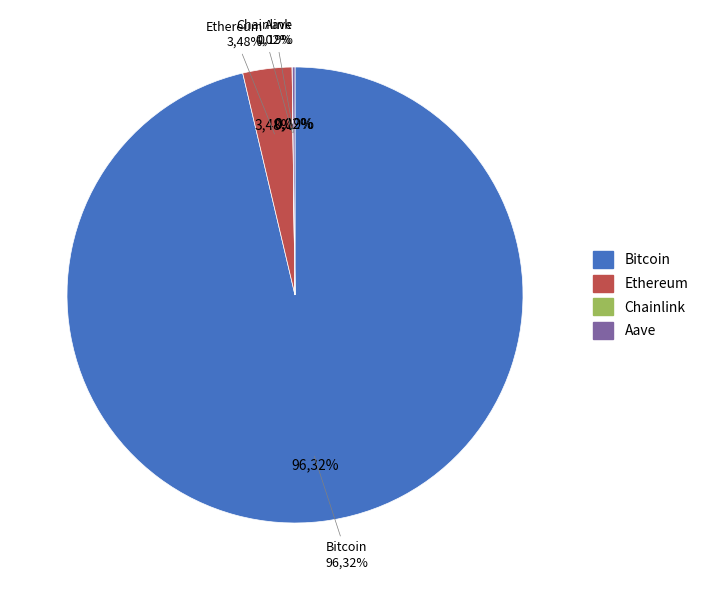

What is the smallest slice in the pie chart?

Chainlink